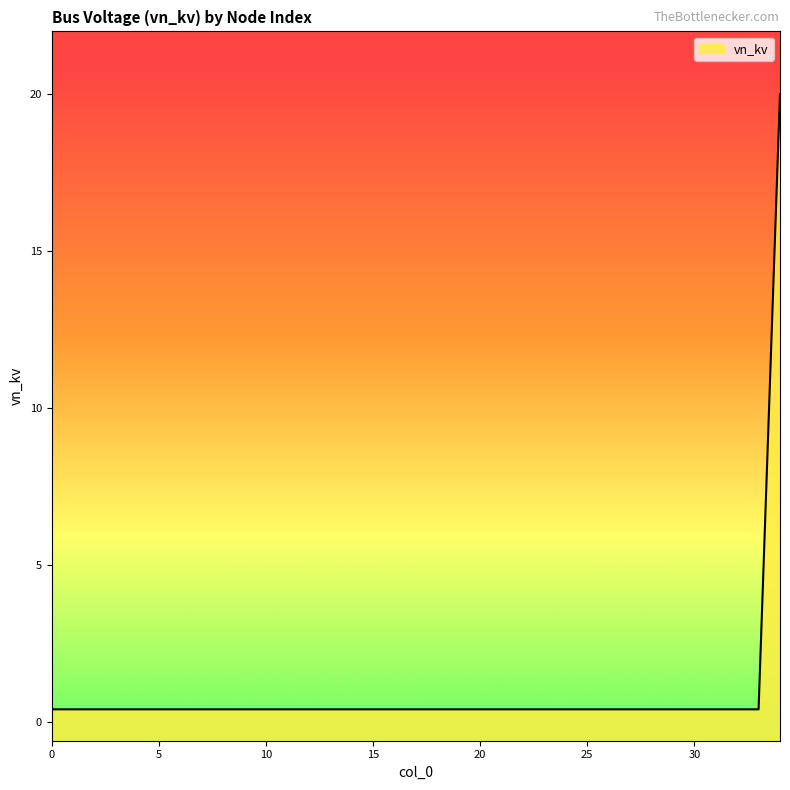

List the labels in order of value, largest first.

34, 0, 1, 2, 3, 4, 5, 6, 7, 8, 9, 10, 11, 12, 13, 14, 15, 16, 17, 18, 19, 20, 21, 22, 23, 24, 25, 26, 27, 28, 29, 30, 31, 32, 33